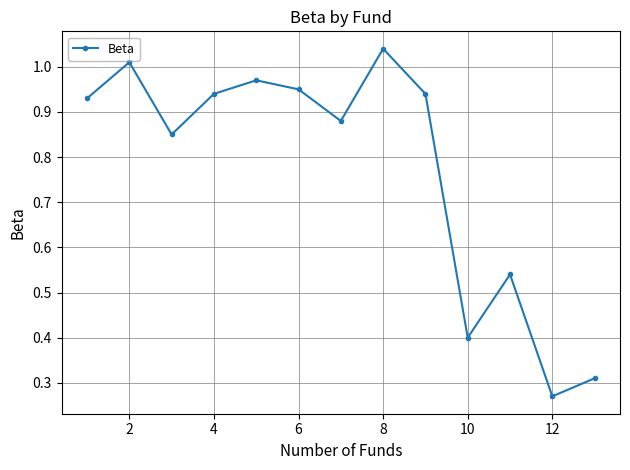

How many points are lower than both their immediate neighbors (excluding endpoints)?

4